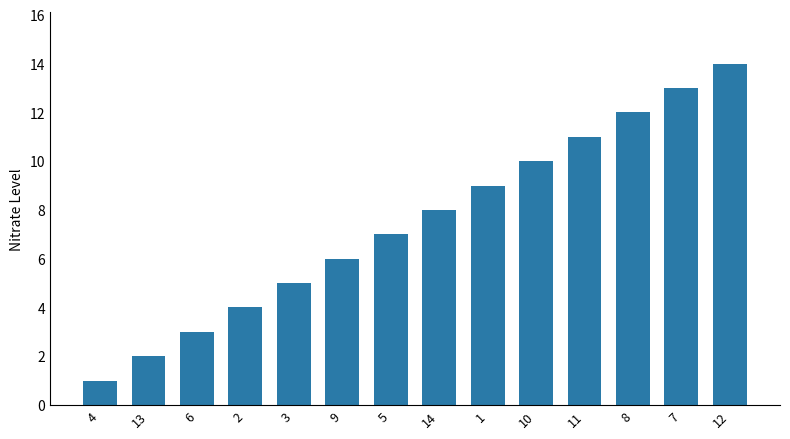

What is the smallest value displayed?

1